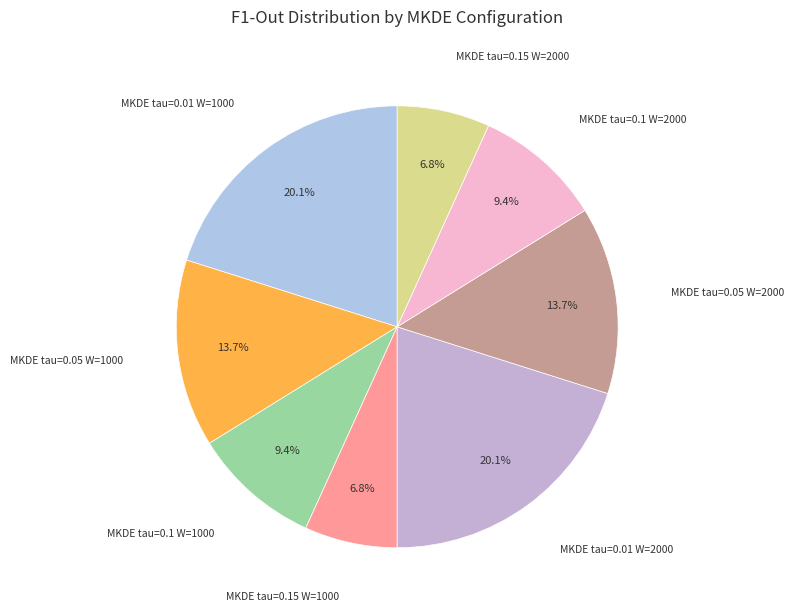

What percentage is NOT represented by MKDE tau=0.01 W=2000?

79.9%